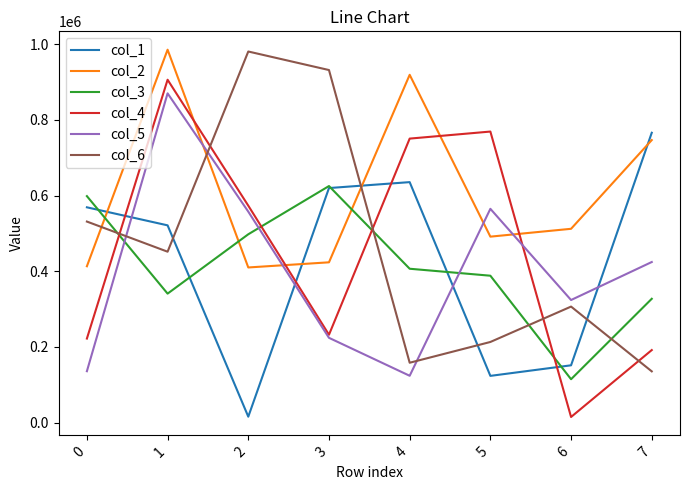

Which series changed the most between 3 and 7?

col_6